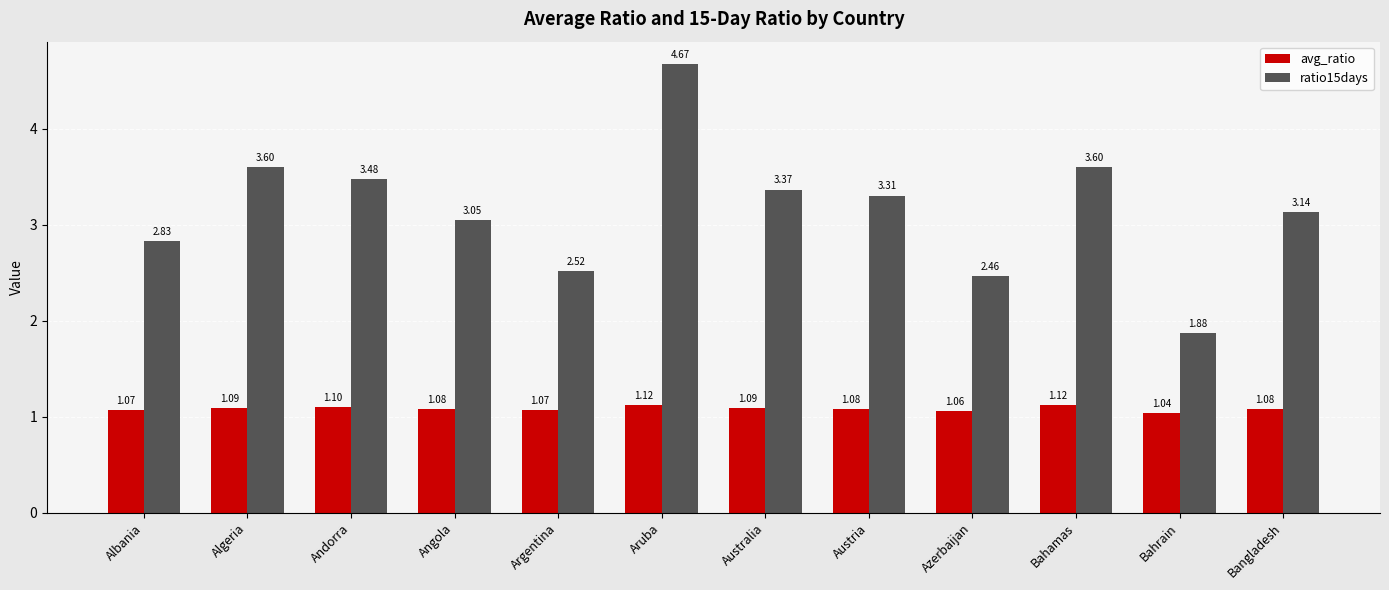

What is the difference between the highest and lowest values at Azerbaijan?

1.4